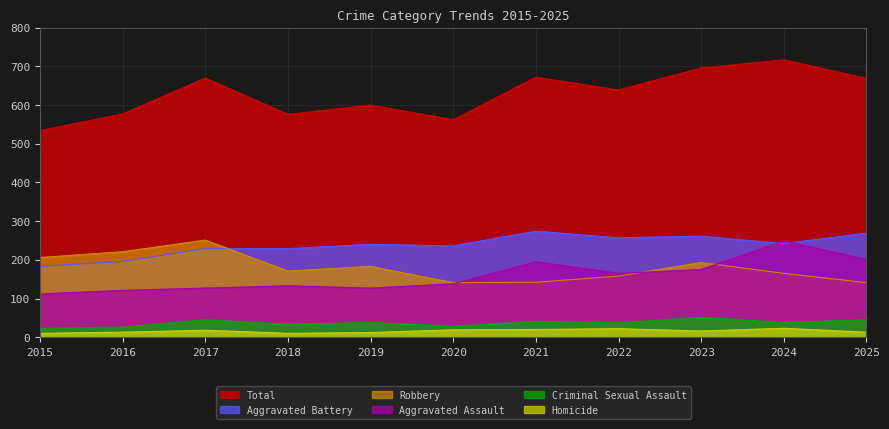

What are all the series names shown in the legend?

Total, Aggravated Battery, Robbery, Aggravated Assault, Criminal Sexual Assault, Homicide